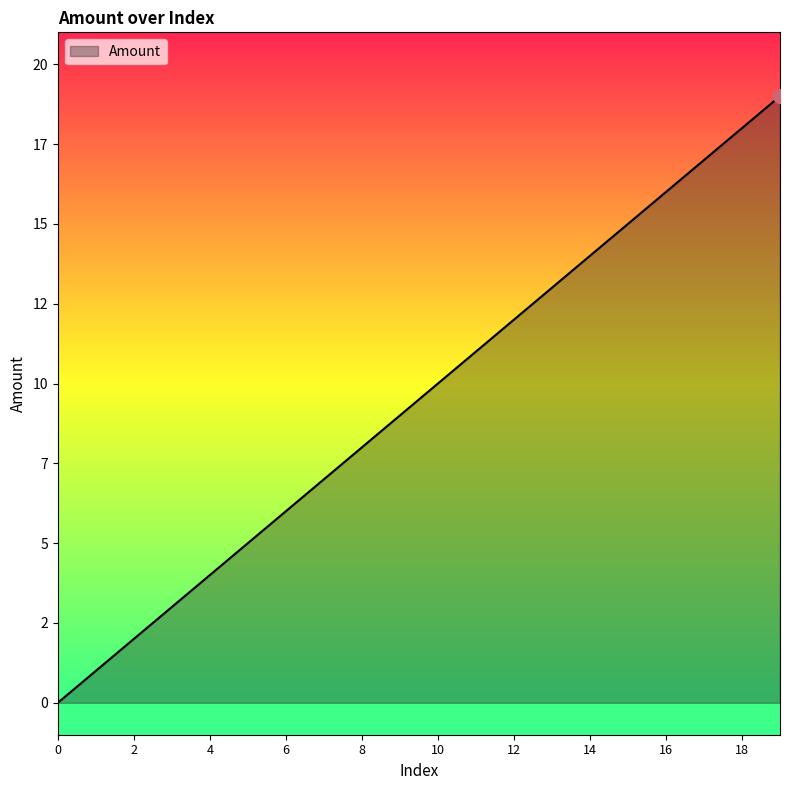

What is the difference between the maximum and minimum values?

19